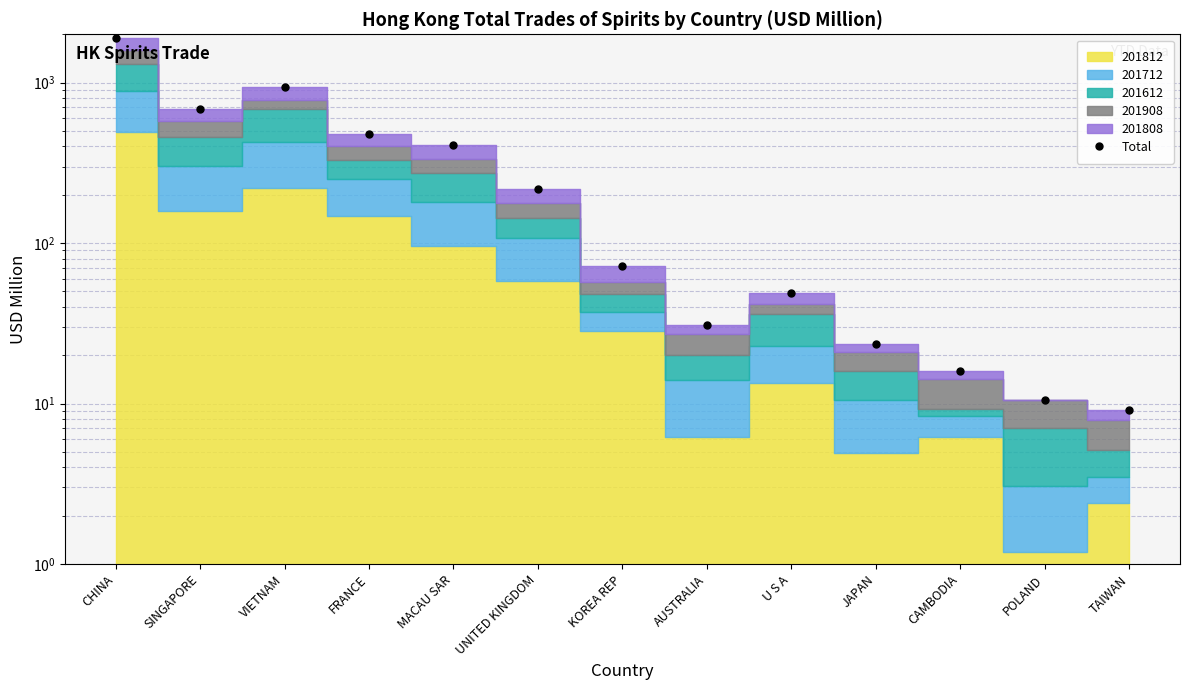

List the labels in order of value, largest first.

CHINA, VIETNAM, SINGAPORE, FRANCE, MACAU SAR, UNITED KINGDOM, KOREA REP, U S A, AUSTRALIA, JAPAN, CAMBODIA, POLAND, TAIWAN